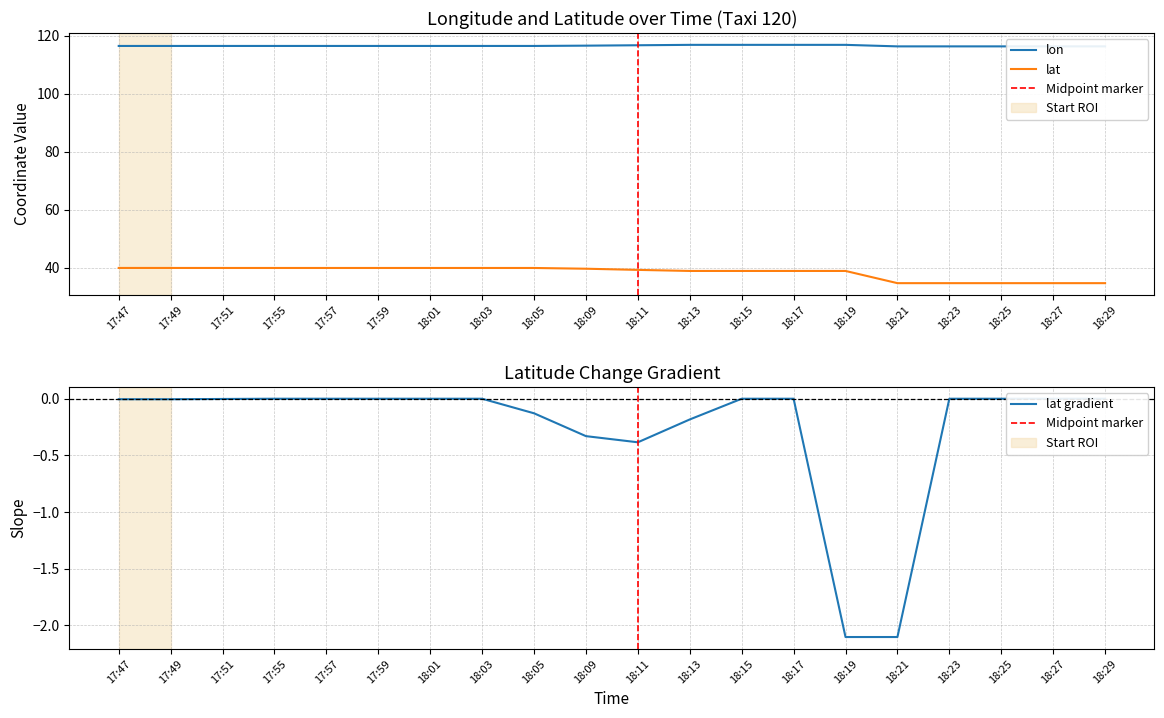

What is the difference between the maximum and minimum values in the lon series?

0.5